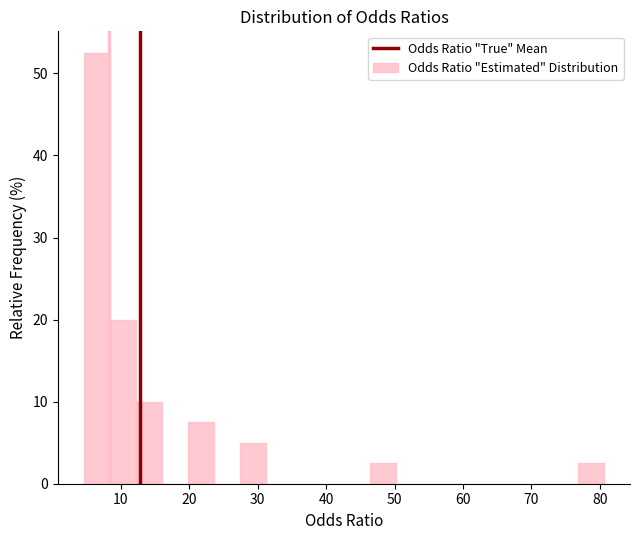

Around what value on the x-axis is the tallest bar? Give the approximate position of its centre, as read against the axis.

7